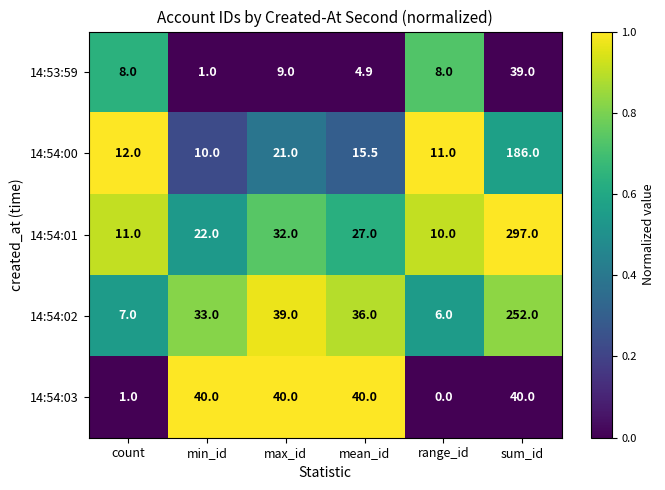

Rank the categories by 14:54:02 value from lowest to highest.

range_id, count, min_id, mean_id, max_id, sum_id